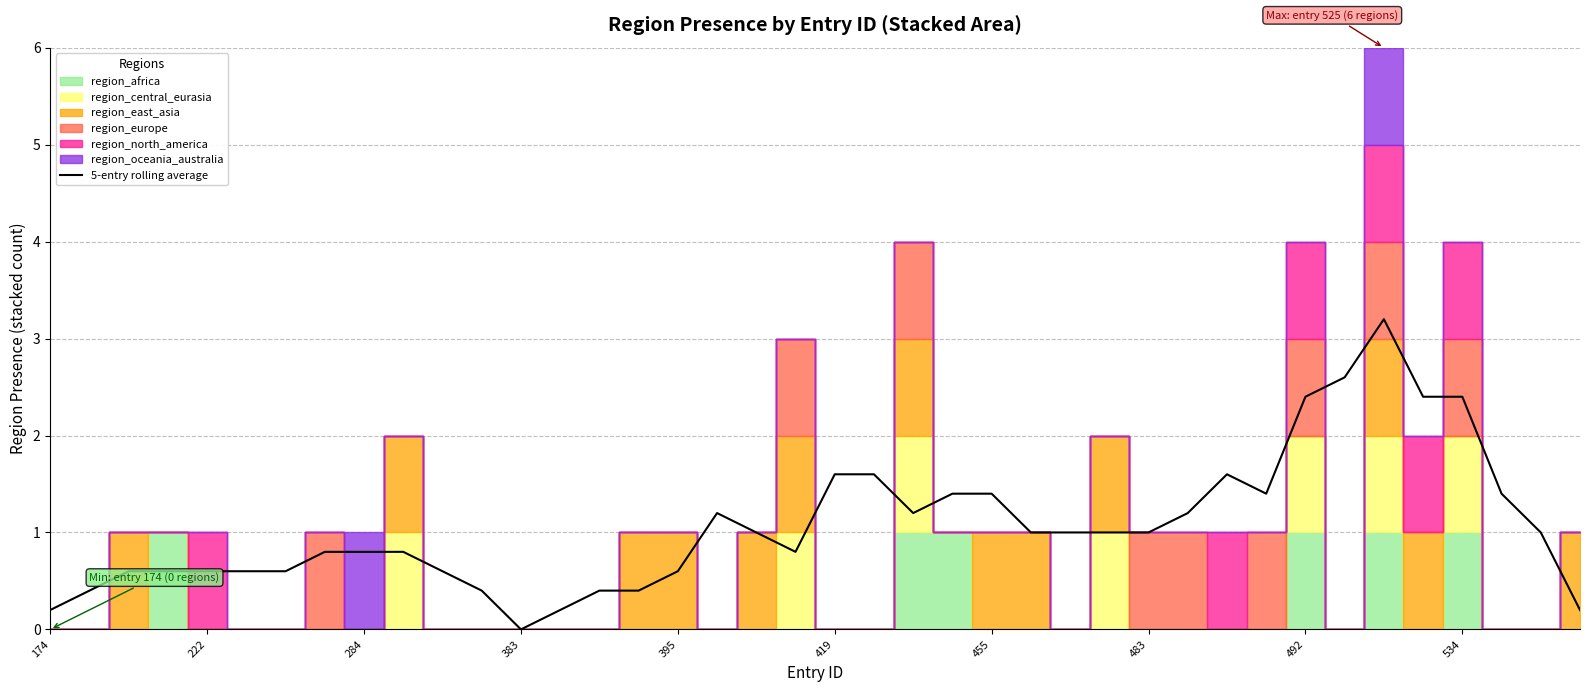

True or false: the data shows 4.5 at 33.

False